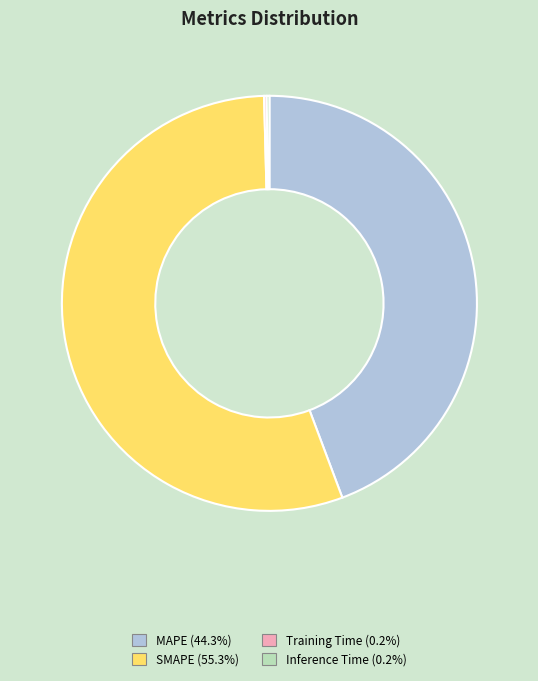

What is the majority slice?

SMAPE